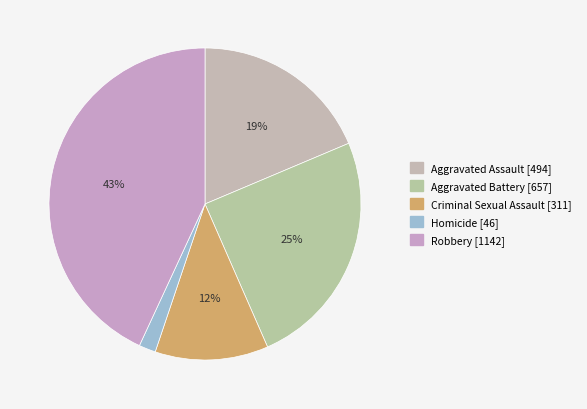

Approximately how many times larger is the value at Robbery compared to Homicide?

24.8